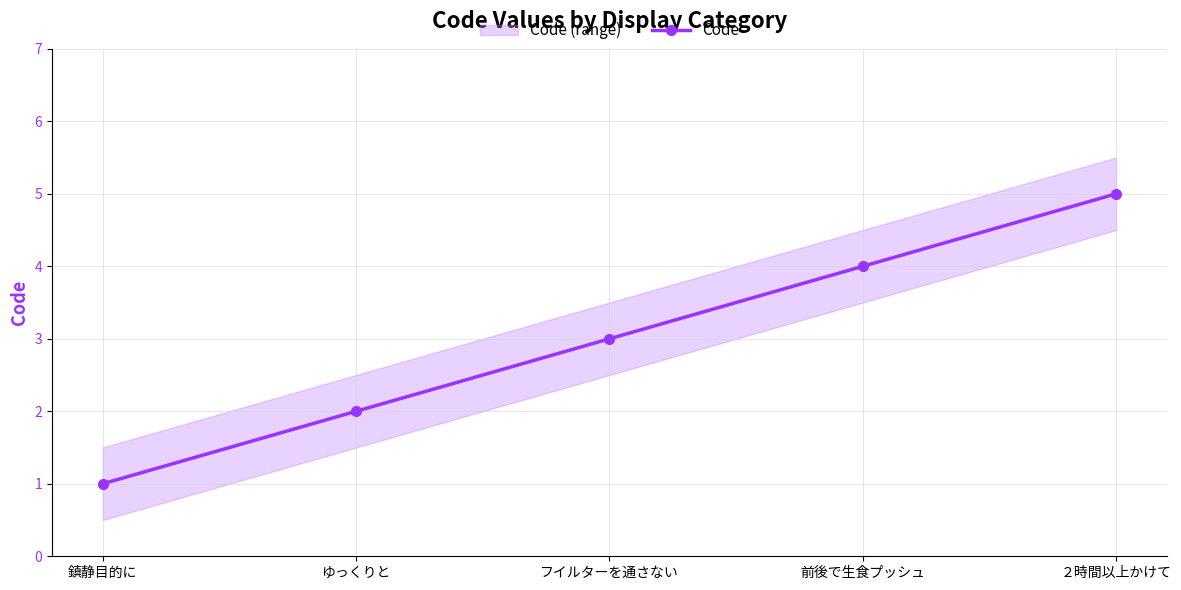

What position from the right is フイルターを通さない?

3